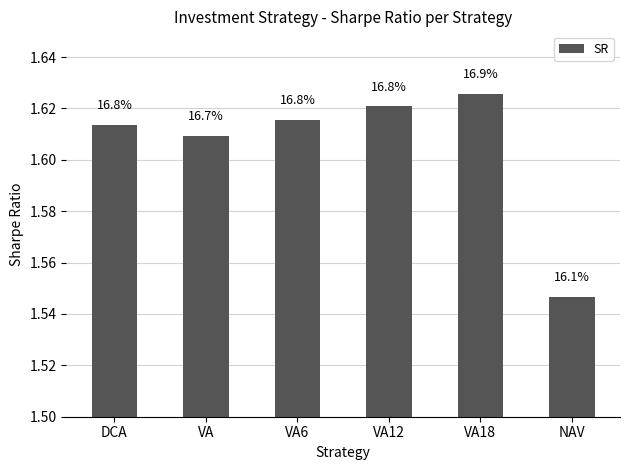

What is the difference between the second highest and minimum values?

0.1